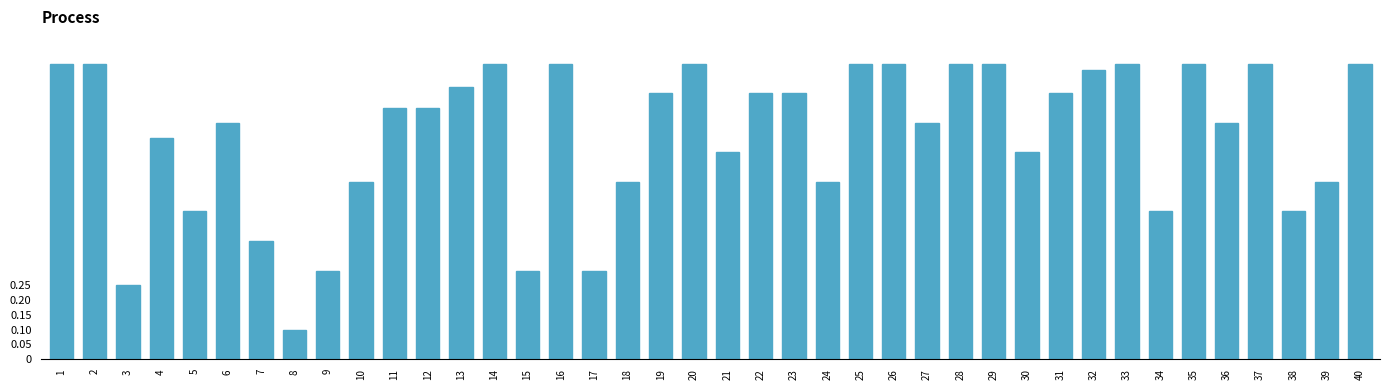

What is the change in value from 16 to 38?

-0.5